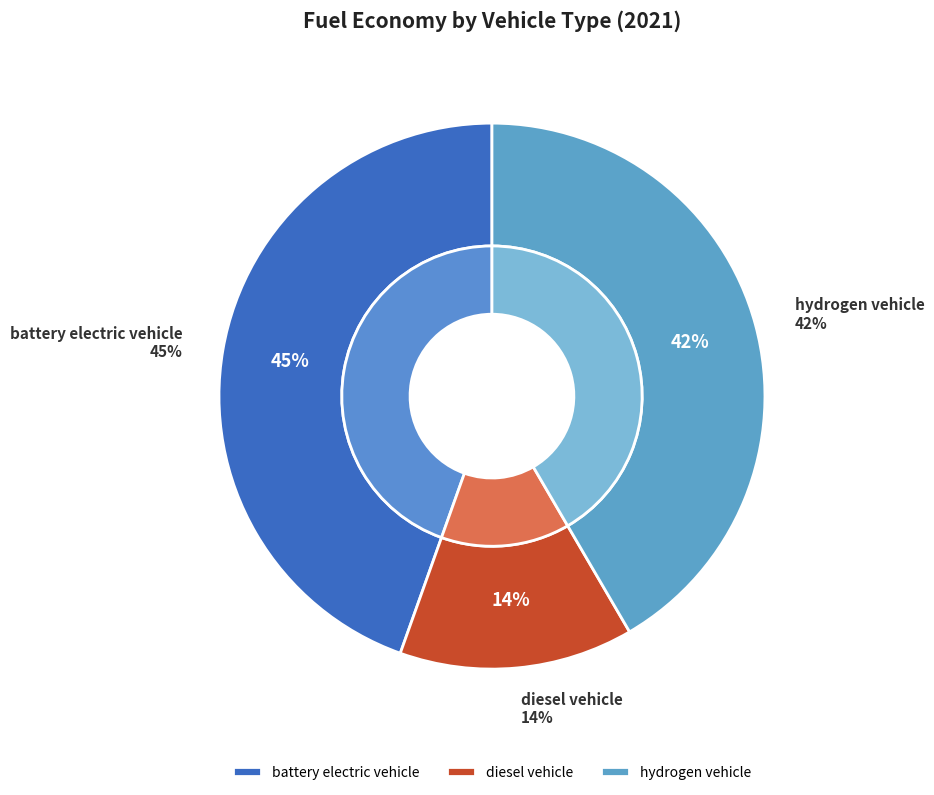

Rank the categories by value from highest to lowest.

battery electric vehicle, hydrogen vehicle, diesel vehicle